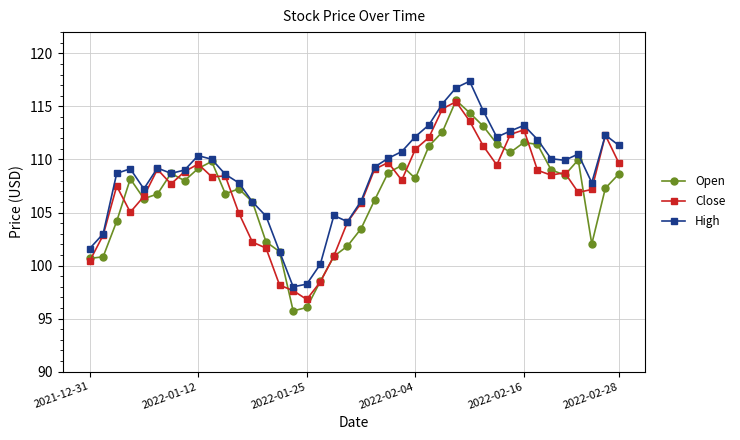

What is the difference between the maximum and second lowest values in the Open series?

19.5